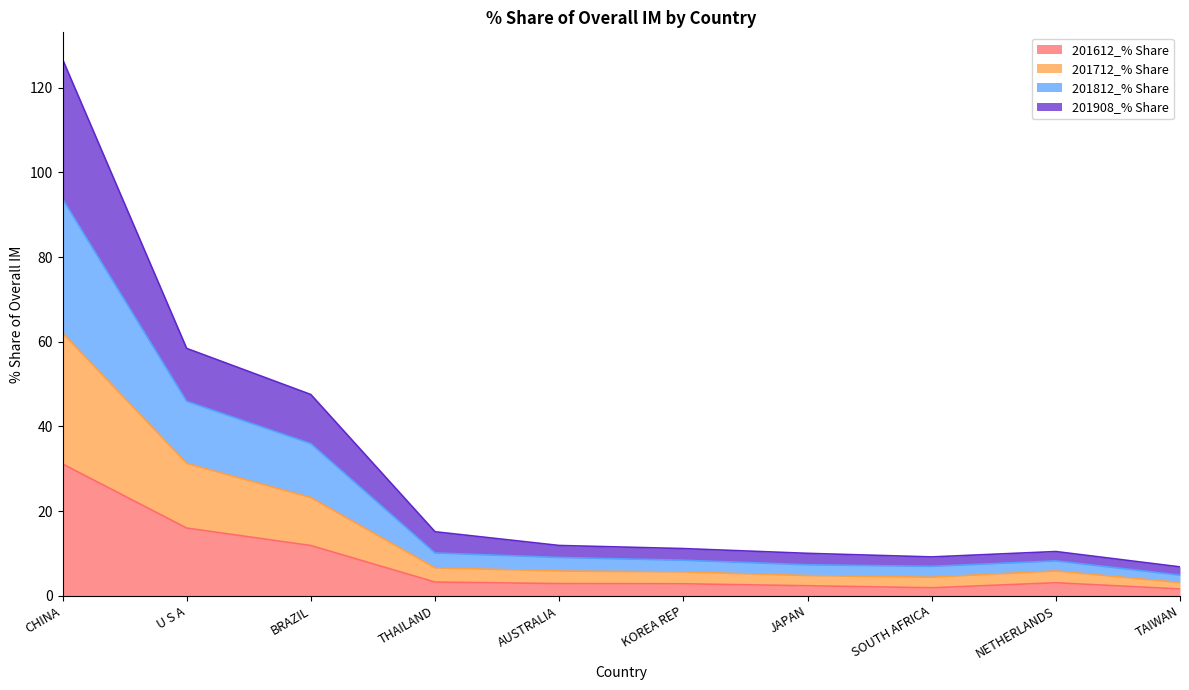

What is the average value of the 201612_% Share series?

7.7